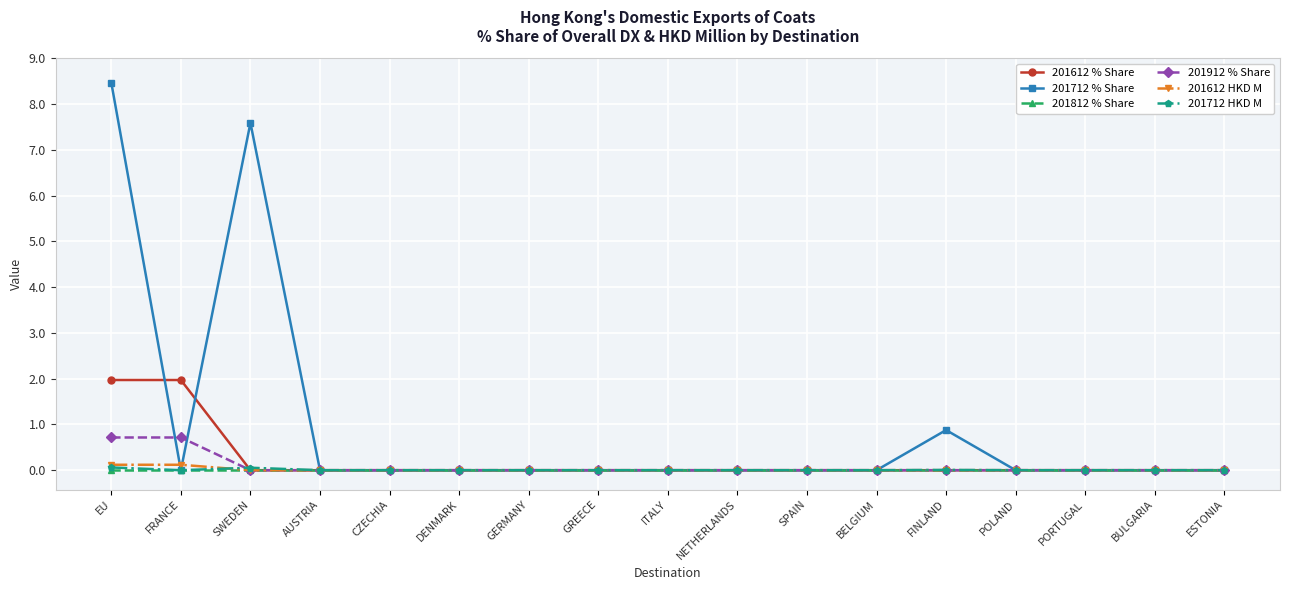

What is the maximum value for 201612 HKD M?

0.1